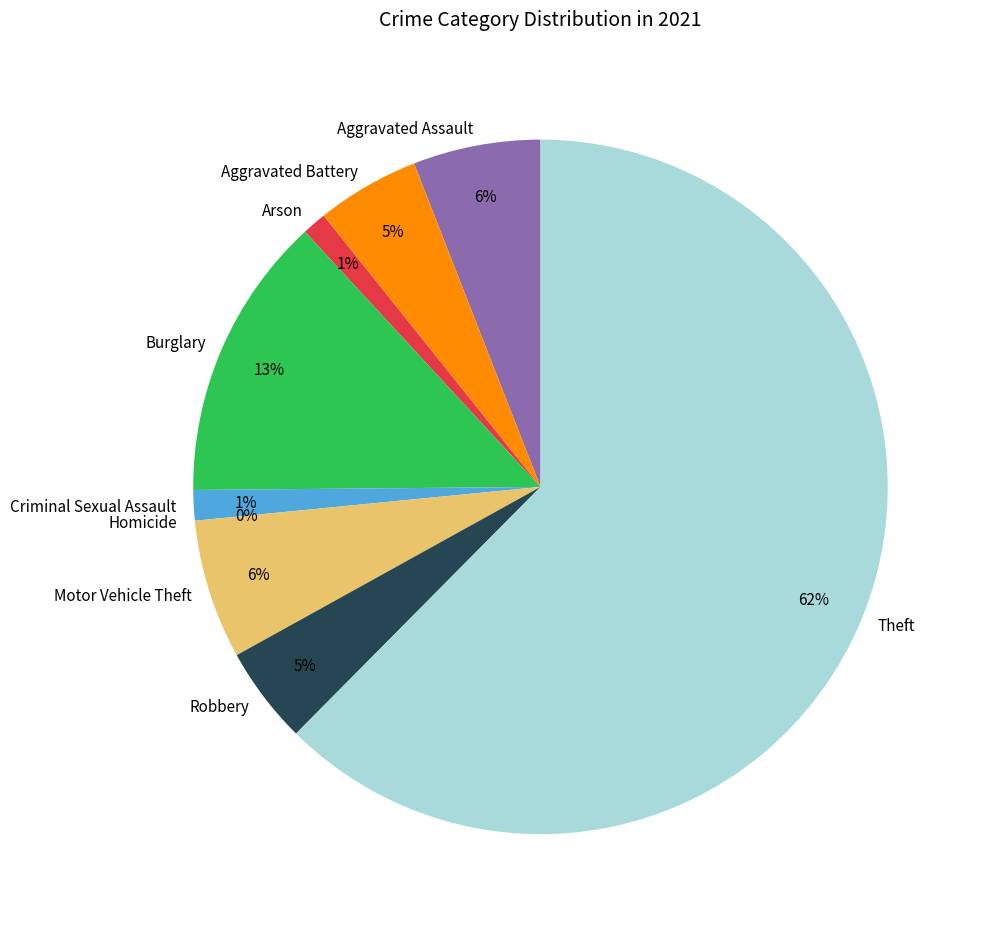

Count the number of slices in the pie.

9